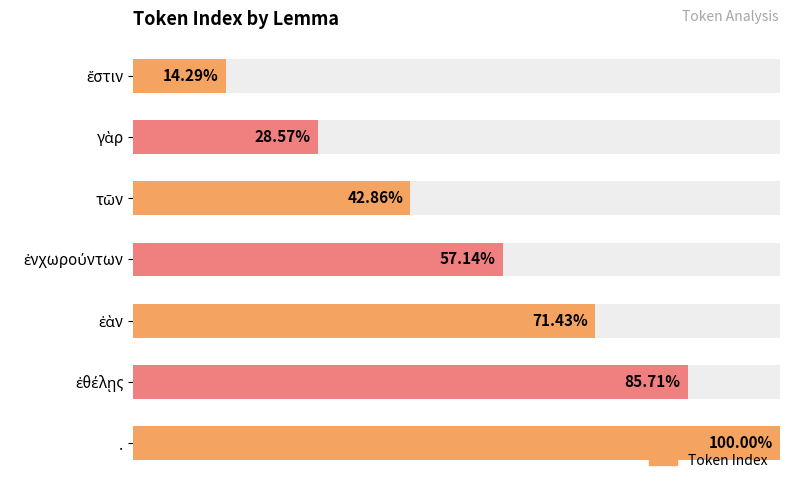

Between ἔστιν and ἐὰν, which is larger?

ἐὰν